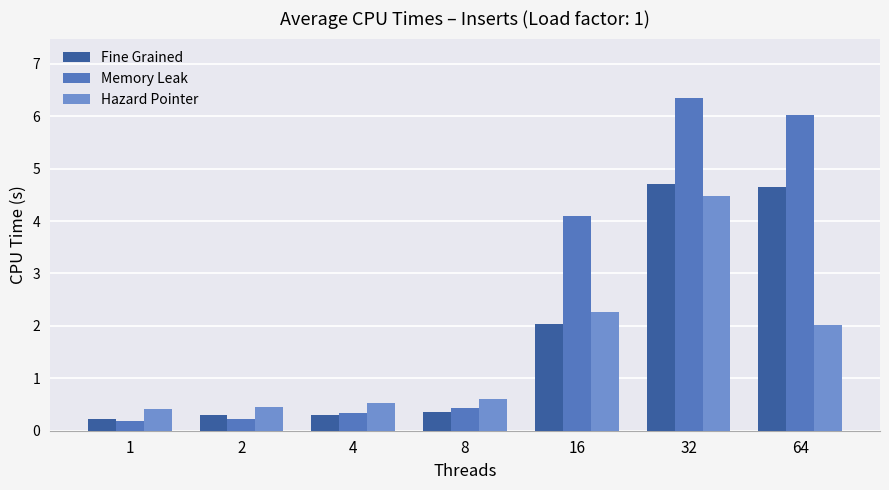

How many series are shown in this chart?

3